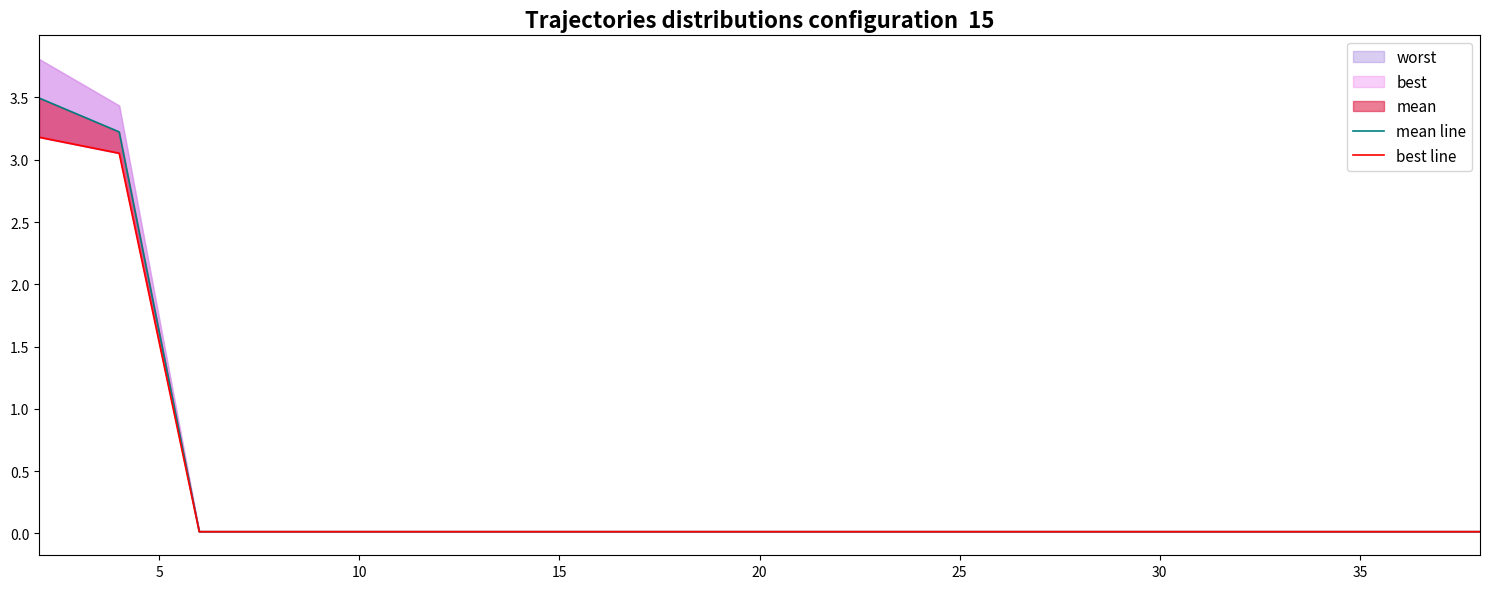

True or false: mean line has more than 2 interior local peaks.

False